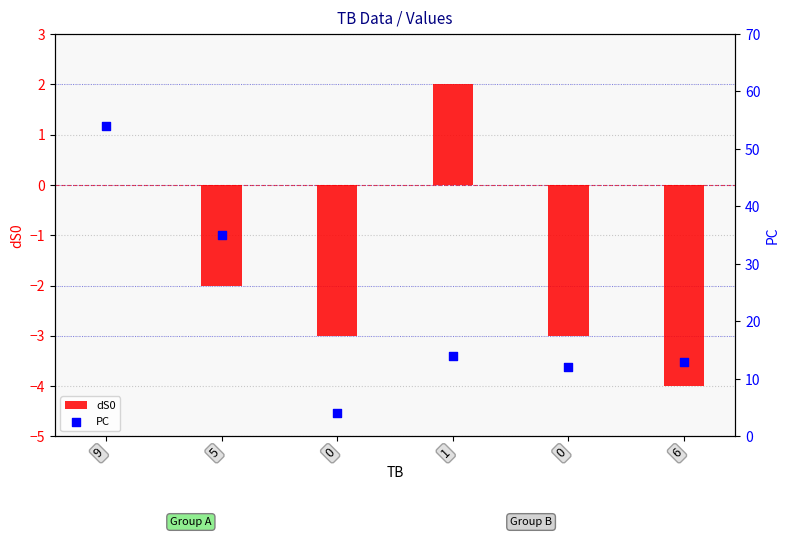

At which category is the sum across all series the highest?

9